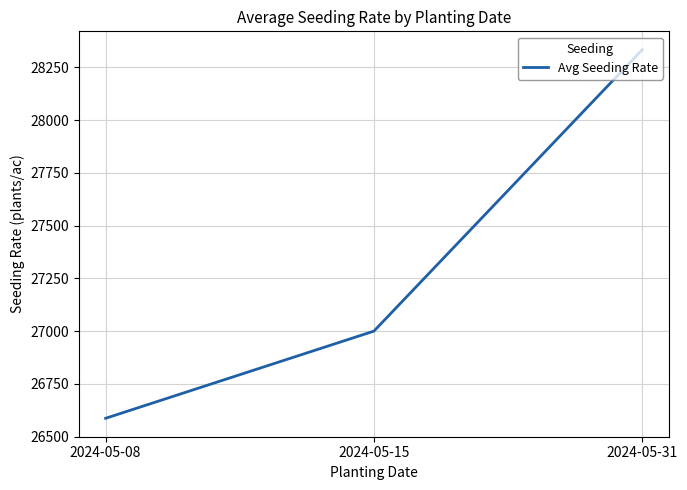

What is the sum of the values at 2024-05-08 and 2024-05-15?

53587.0